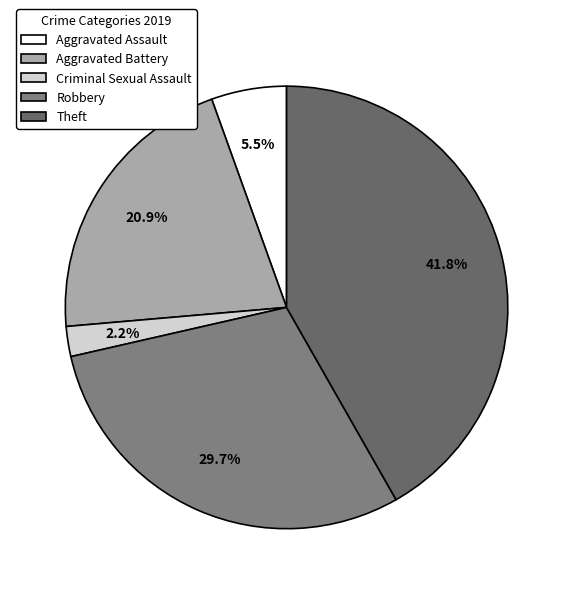

How many slices are in this pie chart?

5